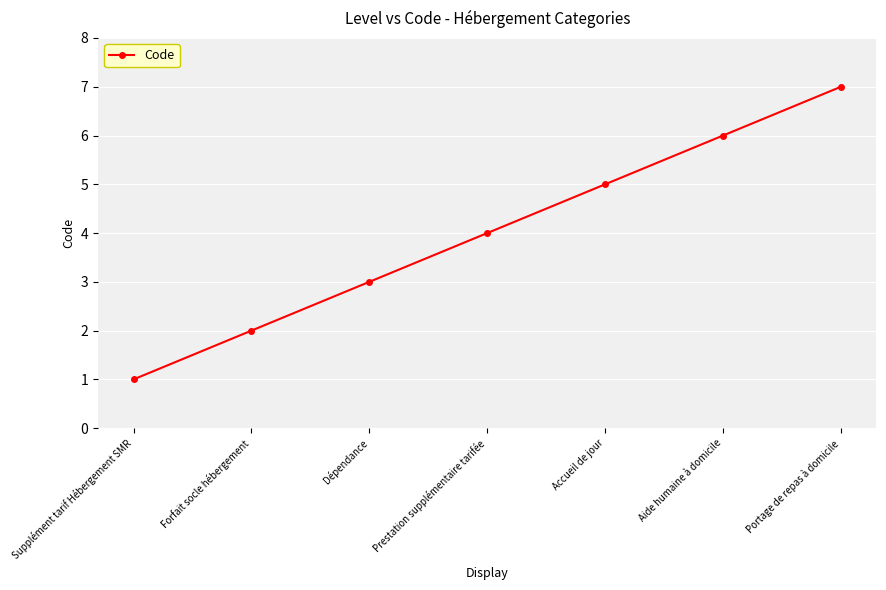

List the labels in order of value, smallest first.

Supplément tarif Hébergement SMR, Forfait socle hébergement, Dépendance, Prestation supplémentaire tarifée, Accueil de jour, Aide humaine à domicile, Portage de repas à domicile